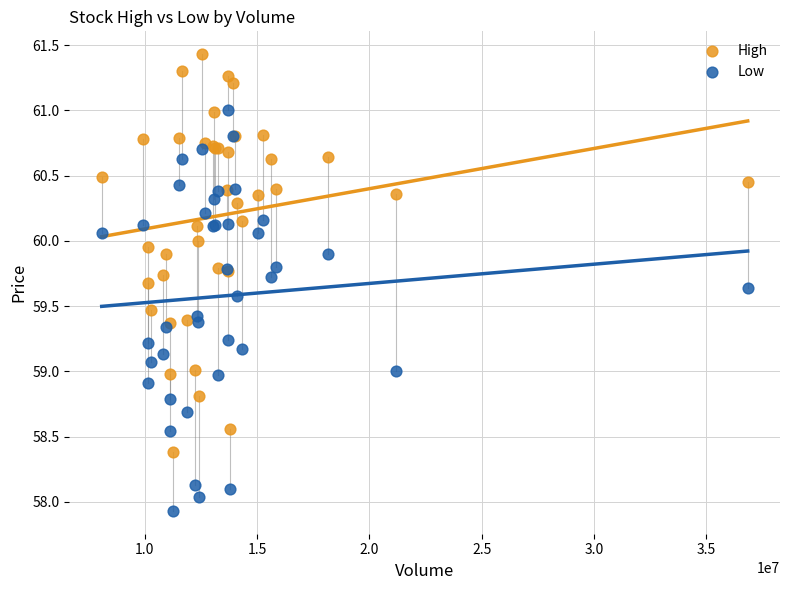

Which series reaches the minimum Y coordinate?

Low